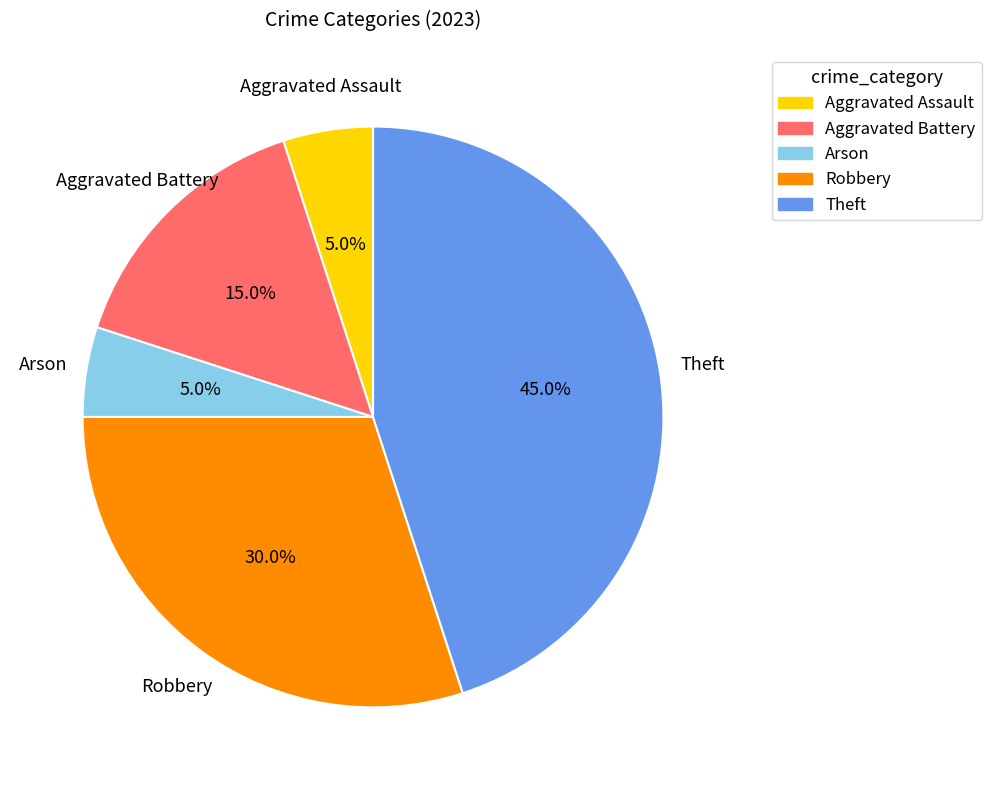

What portion of the pie excludes Arson?

95.0%